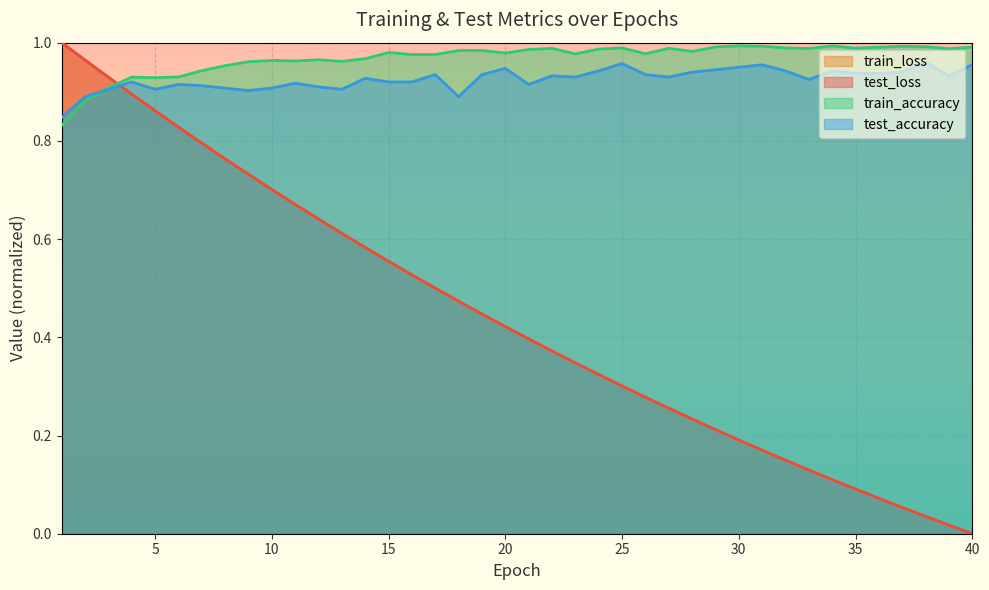

At which label is train_accuracy closest to 0?

1